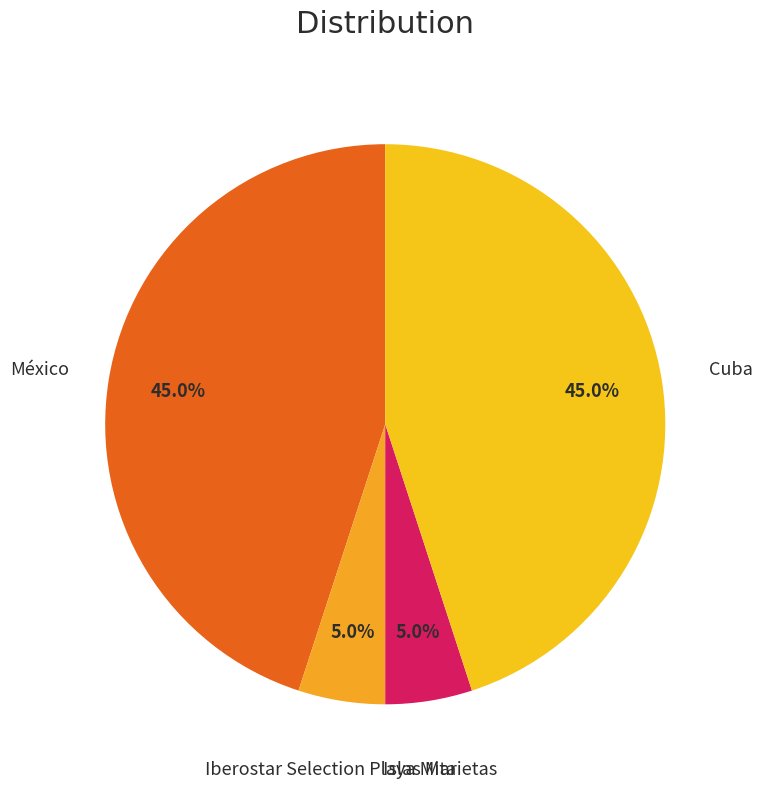

What percentage do México and Islas Marietas together represent?

50.0%